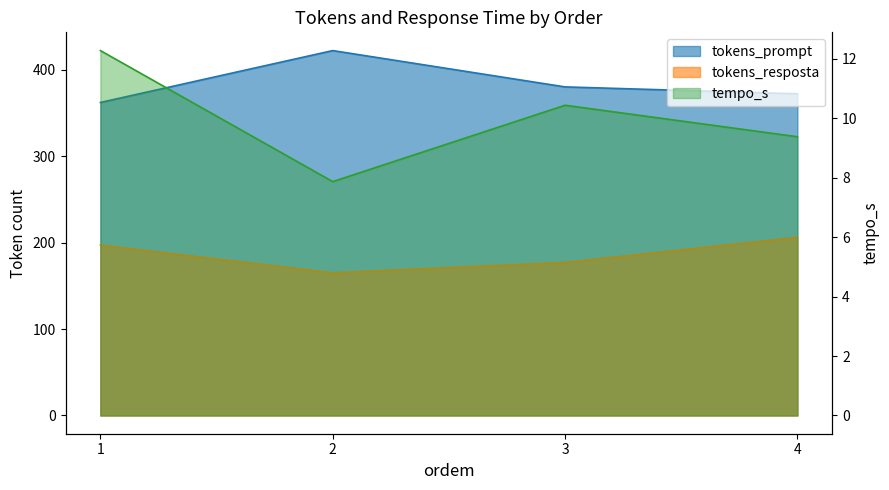

The value of tokens_resposta at 4 is 206.0. True or false?

True